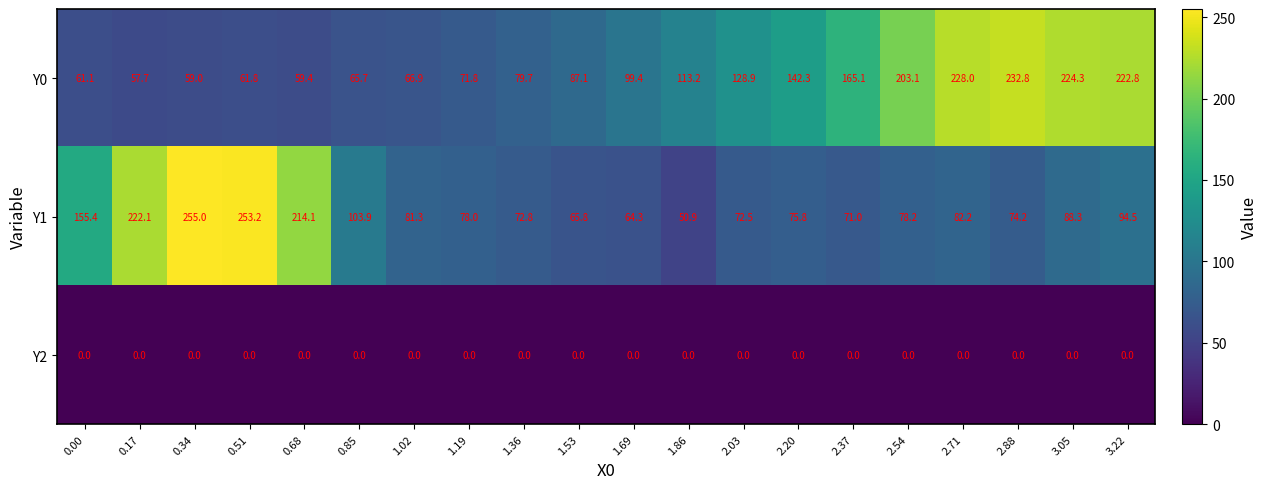

At which category is the sum across all series the highest?

3.22